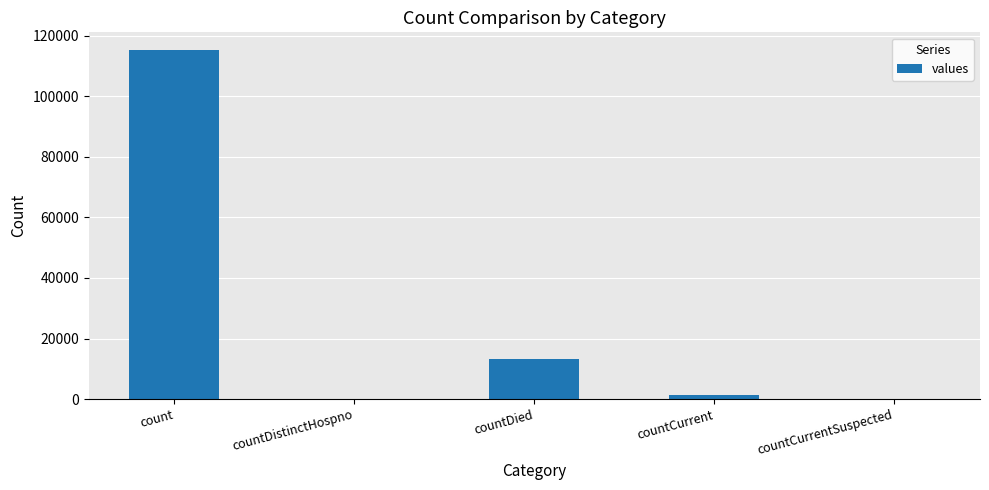

The value at countDied is 13343. True or false?

True